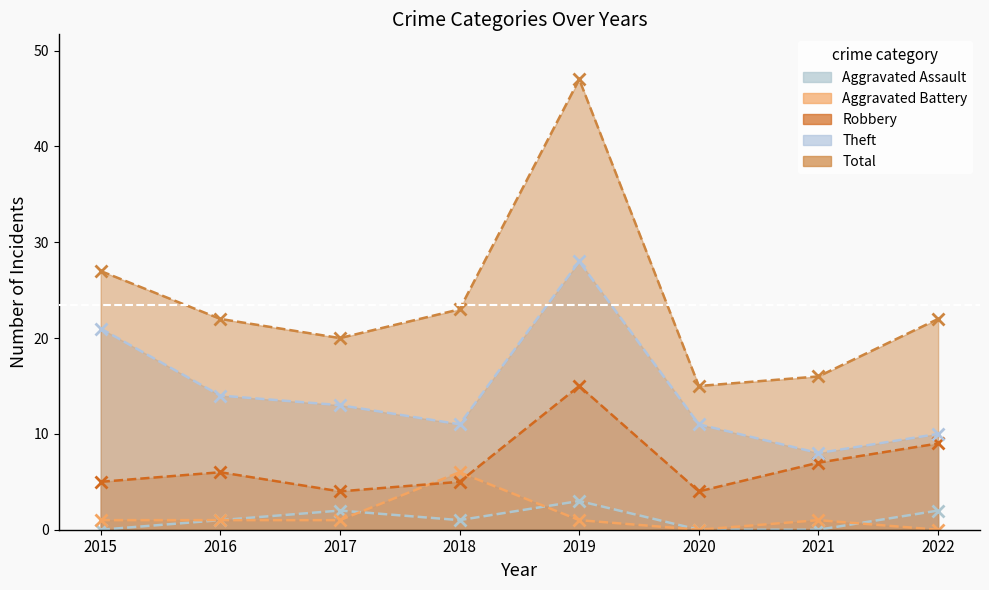

True or false: Robbery and Theft cross at least once.

False